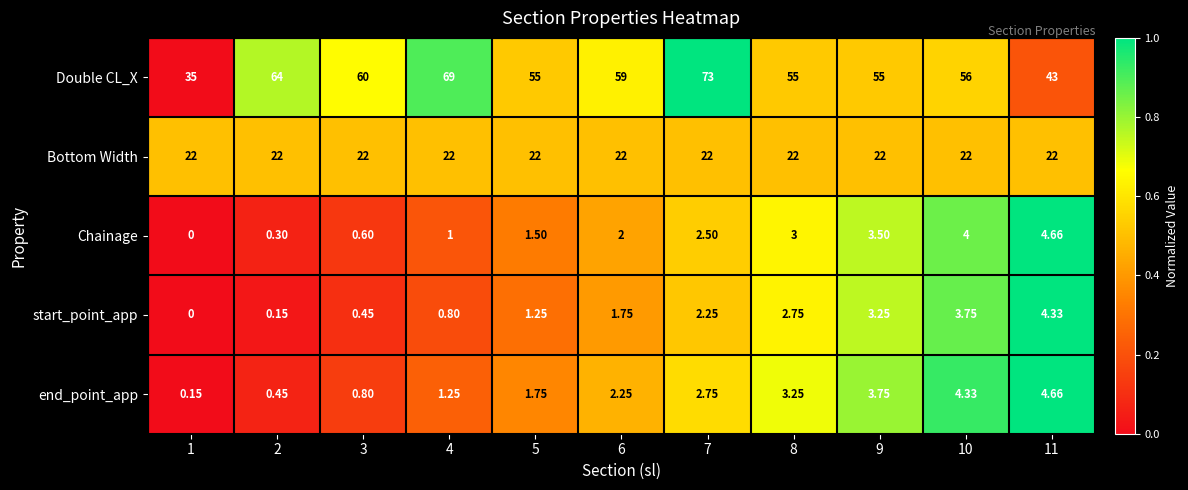

At 4, list the series in order from smallest to largest.

start_point_app, Chainage, end_point_app, Bottom Width, Double CL_X